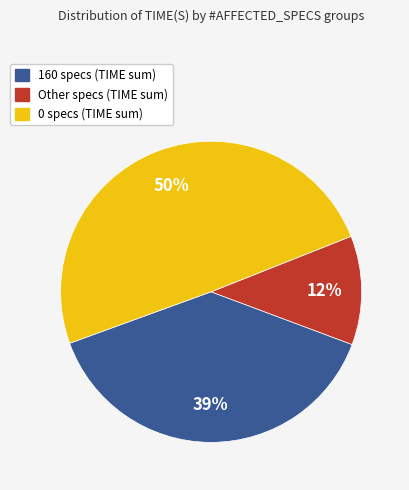

How many slices are in this pie chart?

3